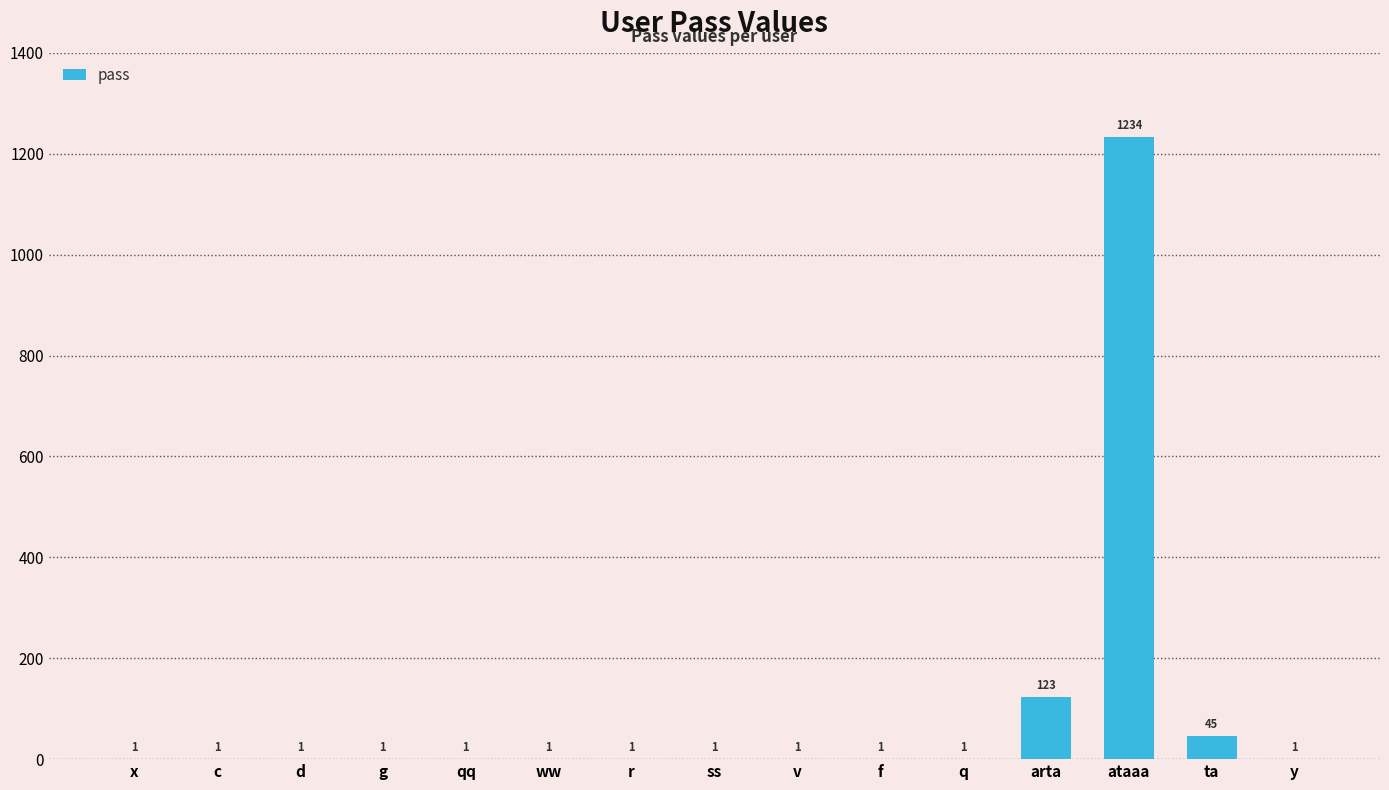

What is the change in value from v to ataaa?

+1233